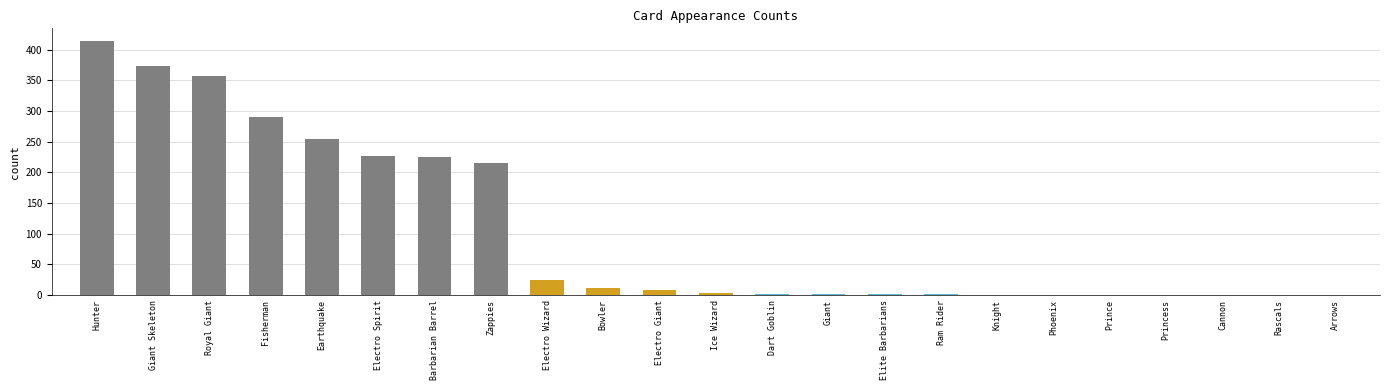

What is the ratio of the value at Giant Skeleton to the value at Giant?

186.5